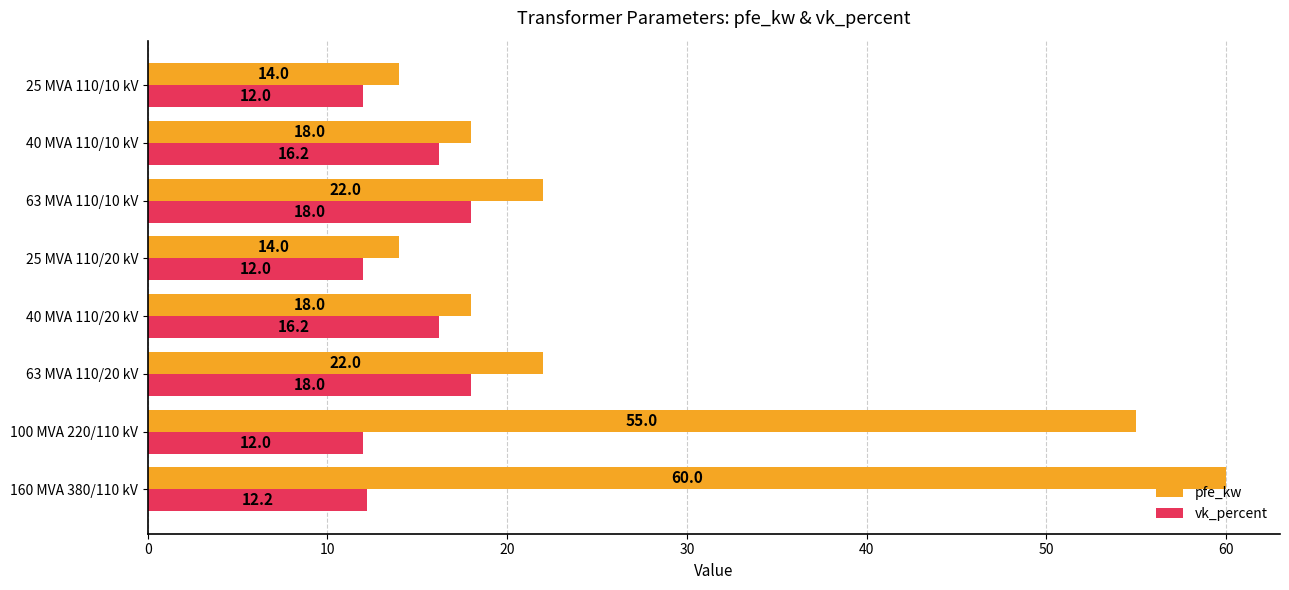

True or false: pfe_kw has a value of 92.7 at 160 MVA 380/110 kV.

False